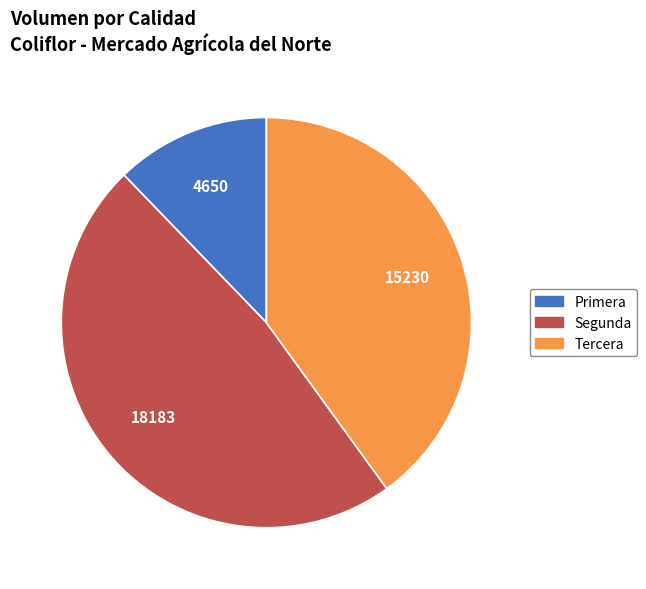

Does any single category account for the majority?

No